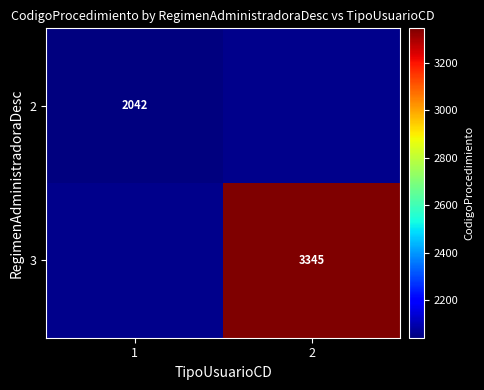

Count the number of categories in the chart.

2